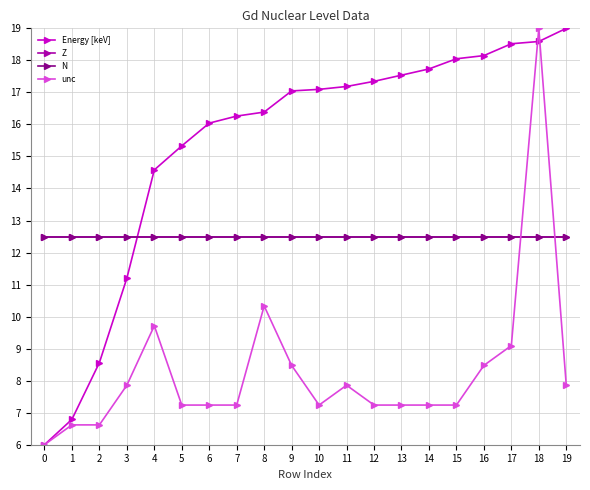

How many lines are shown in the chart?

4